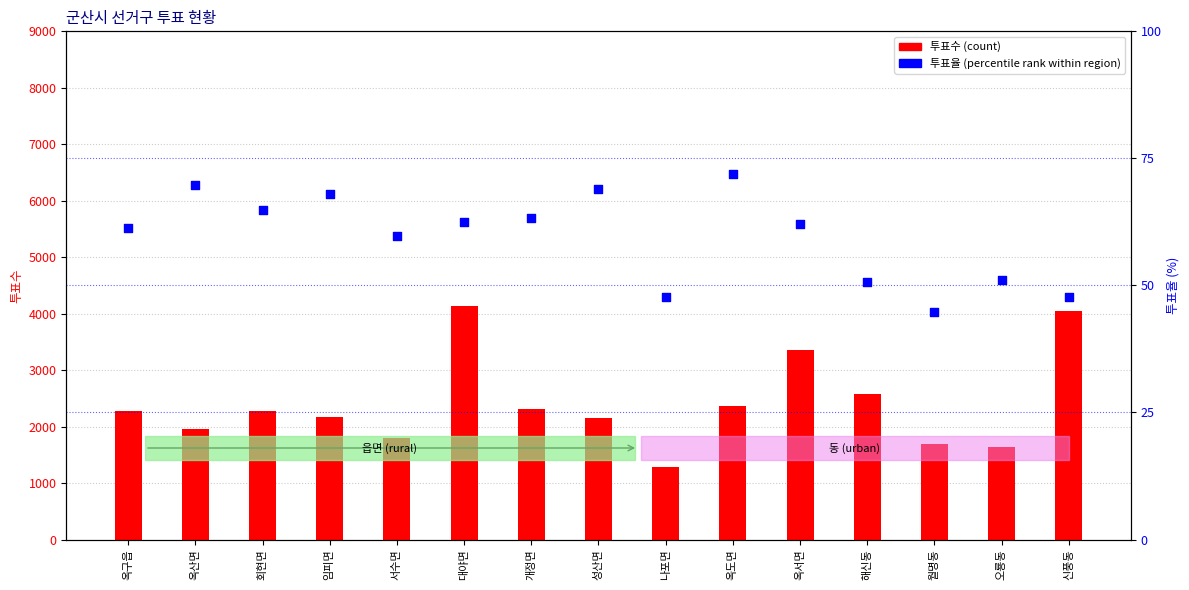

What are all the series names shown in the legend?

투표수 (count), 투표율 (percentile rank)